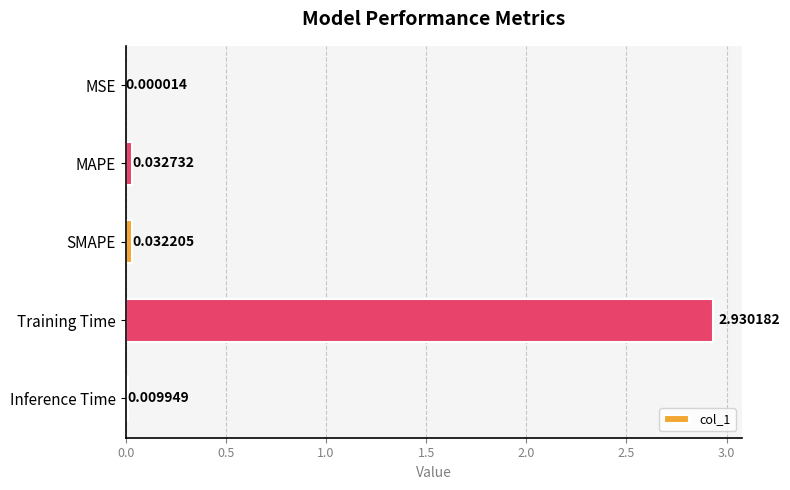

Between Inference Time and MAPE, which is larger?

MAPE